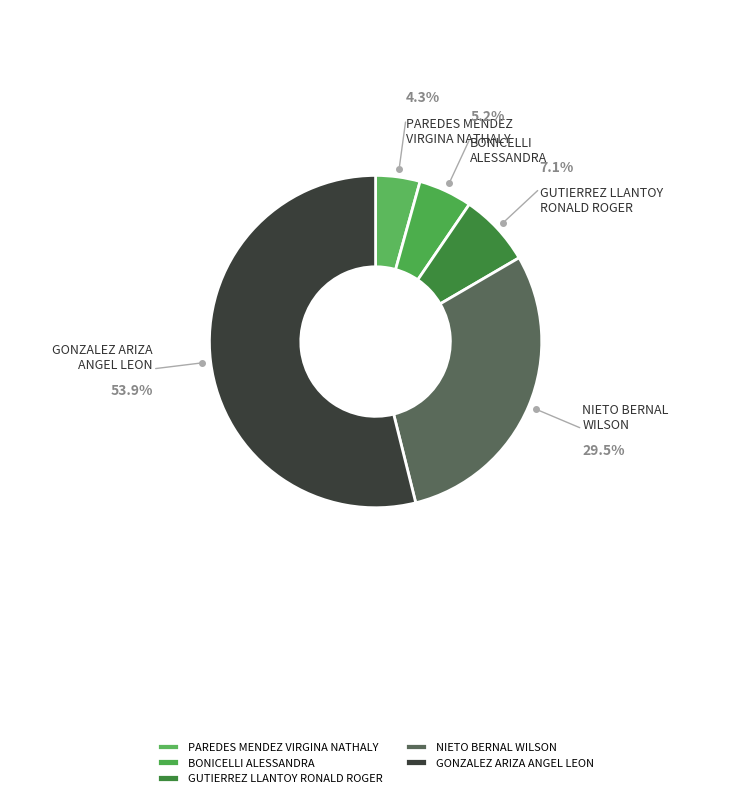

Is GUTIERREZ LLANTOY RONALD ROGER the majority of the pie?

No